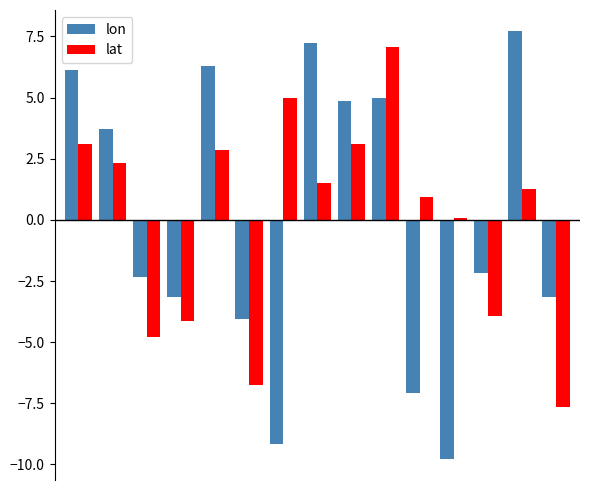

How many distinct data groups are displayed?

2